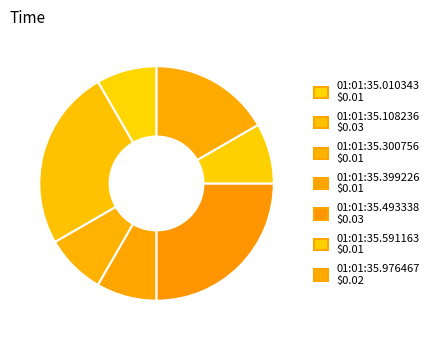

The 01:01:35.493338 slice represents 13% of the pie. True or false?

False